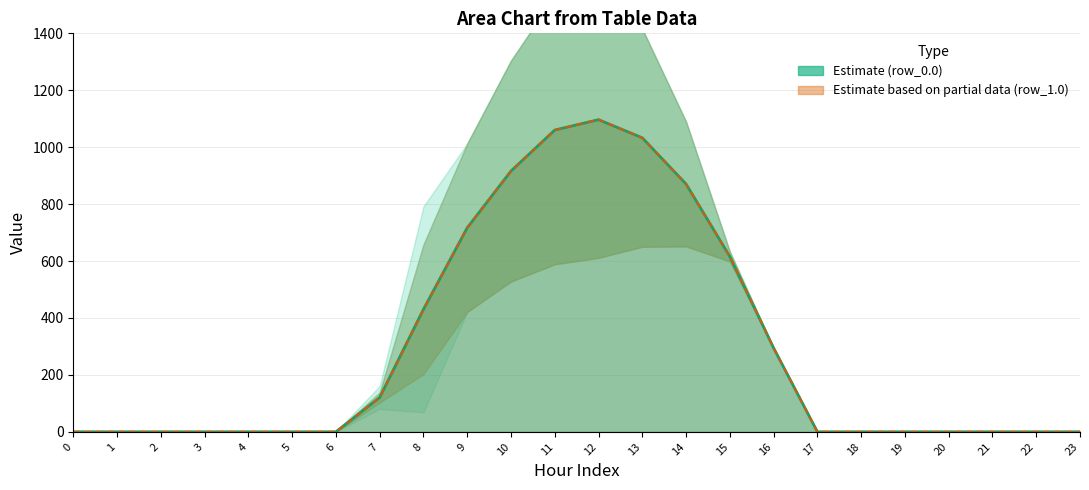

How many interior local peaks does the row_1.0 line series have?

1